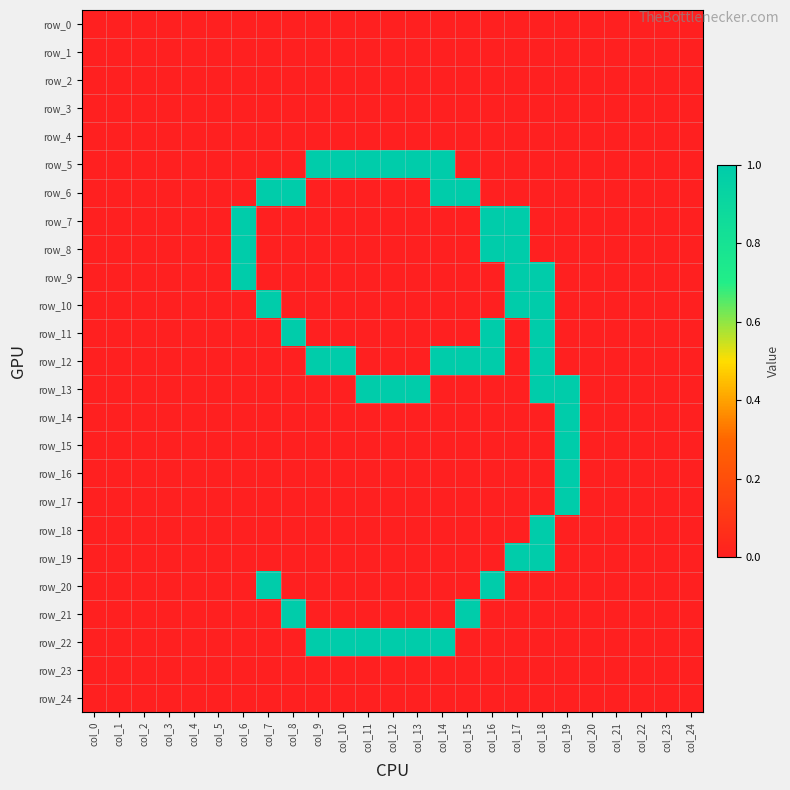

Where is row_21 nearest to the value 0?

col_0